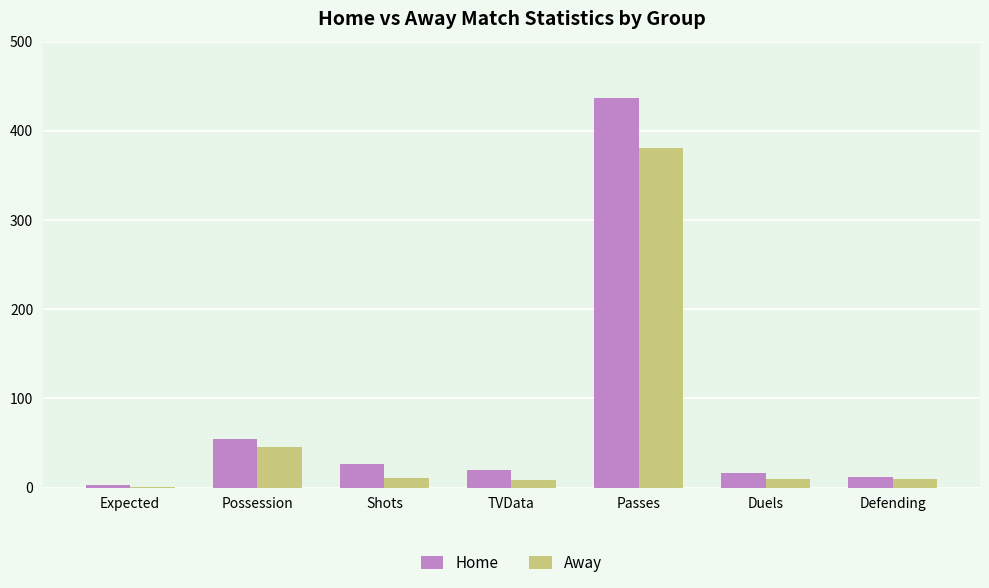

Which category has the highest value in the Home series?

Passes